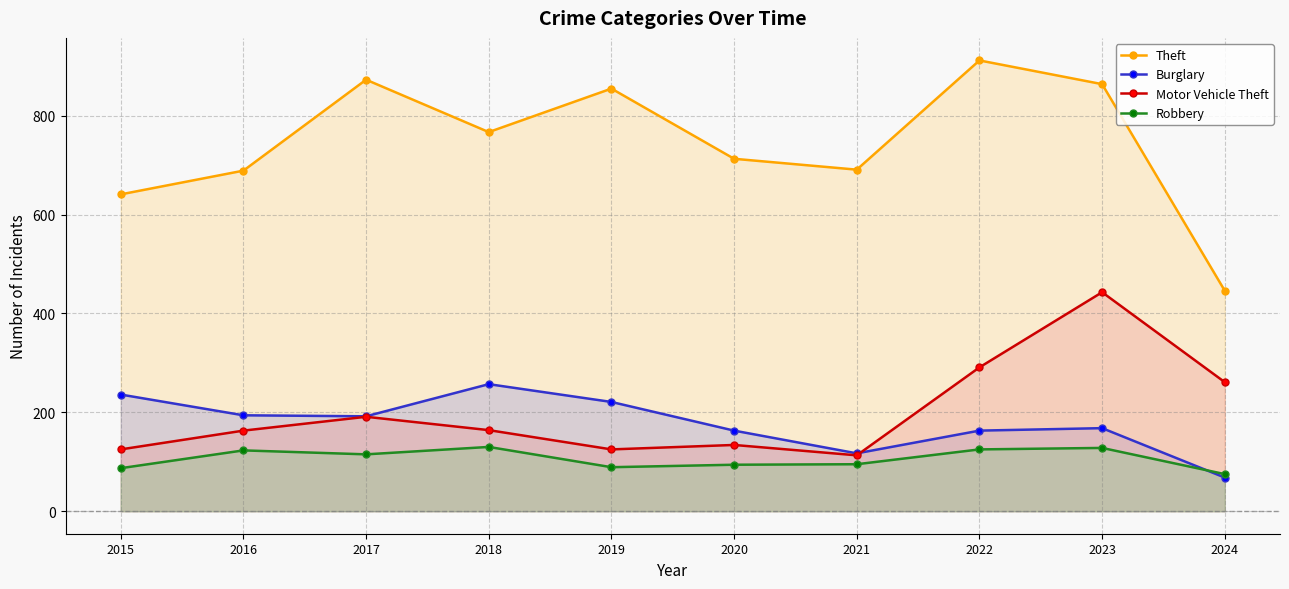

What is the sum of the Robbery values at 2021 and 2015?

182